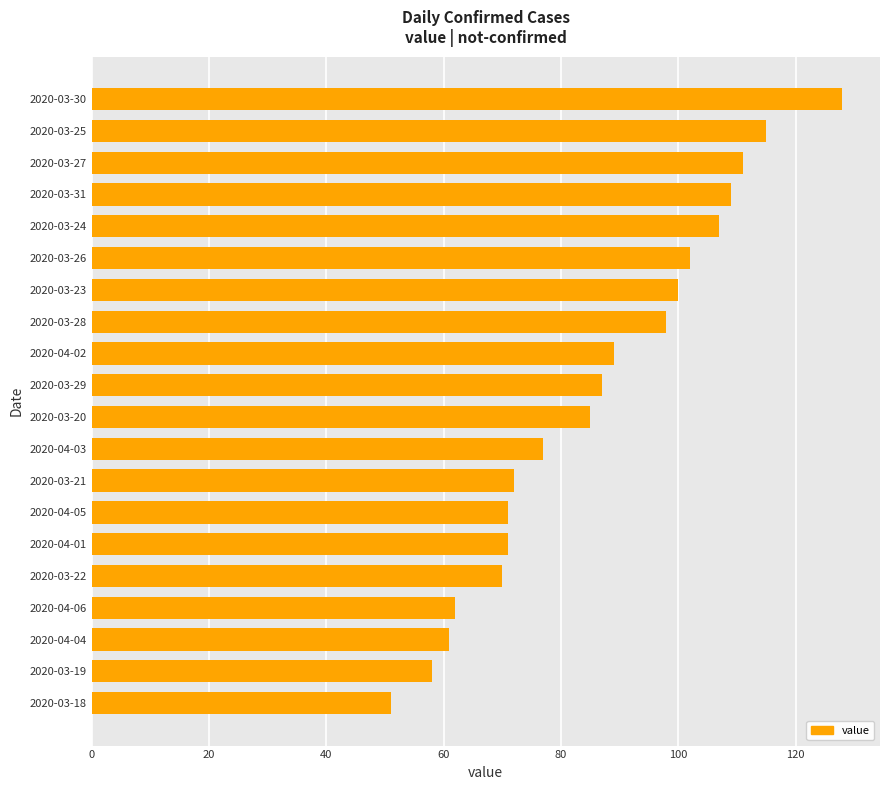

Which has a higher value, 2020-03-23 or 2020-03-29?

2020-03-23